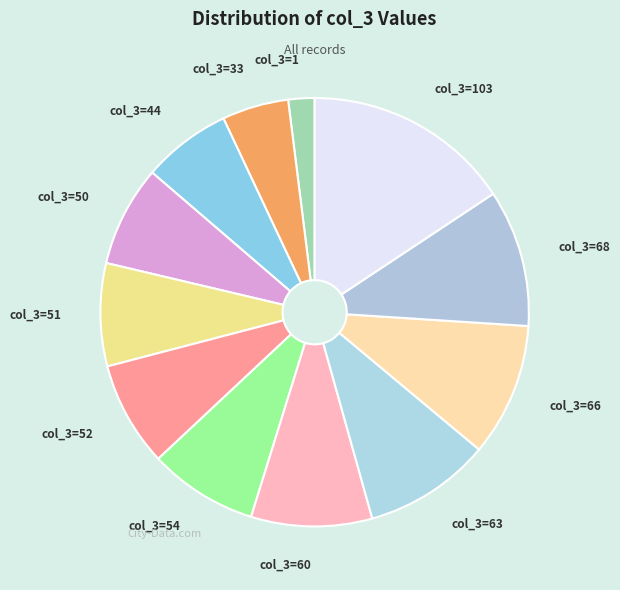

Which category has the smallest portion of the pie?

col_3=1